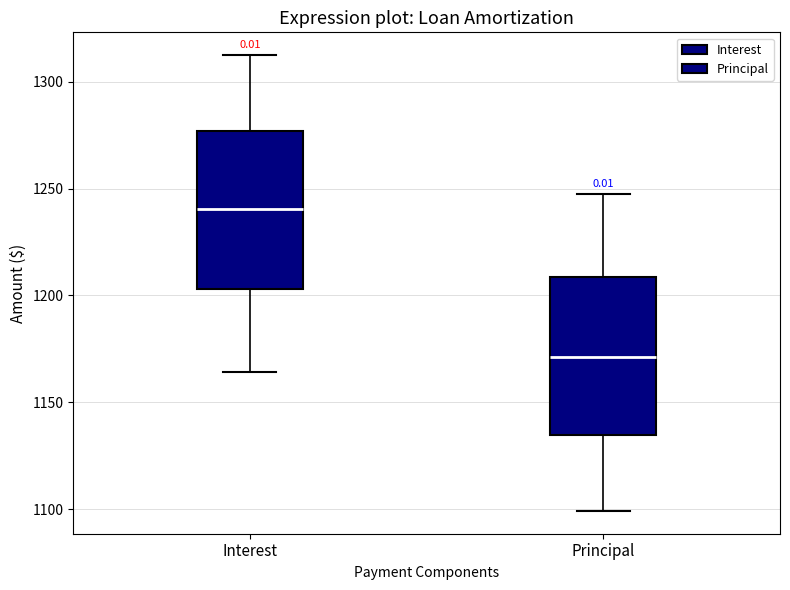

Reading left to right, transcribe this box plot: for each box, give where its median line is, the range the box spans, and where its two whiskers end, as read against the y-axis. The values are not printed on the chart, so give them approximately, as read against the axis.

Interest: median 1240, box 1205 to 1275, whiskers 1165 to 1315
Principal: median 1170, box 1135 to 1210, whiskers 1100 to 1245